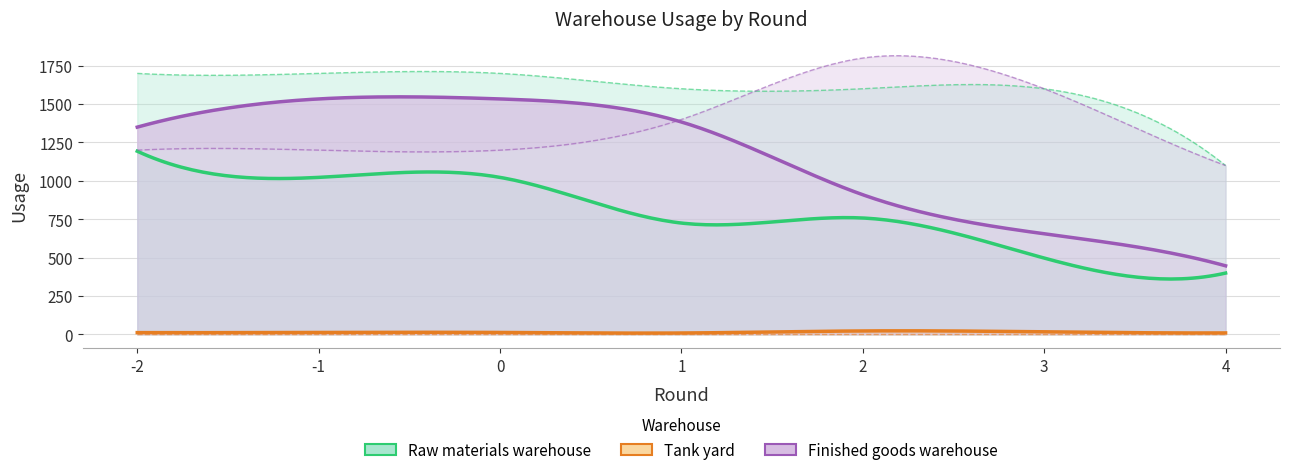

How many values in the Tank yard series are below 12?

3